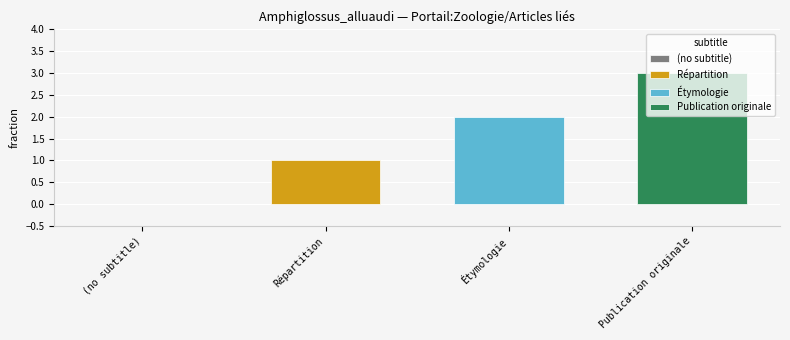

True or false: Étymologie has a value of 3 at Étymologie.

False